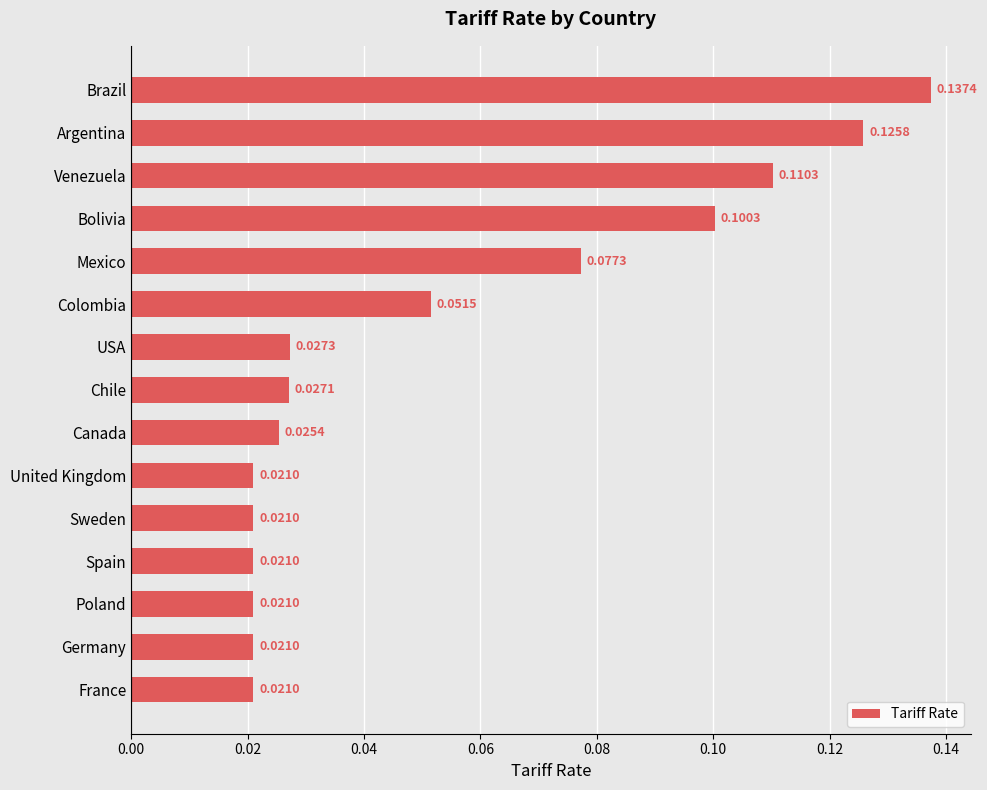

At which category does the chart reach its peak across all series?

Brazil